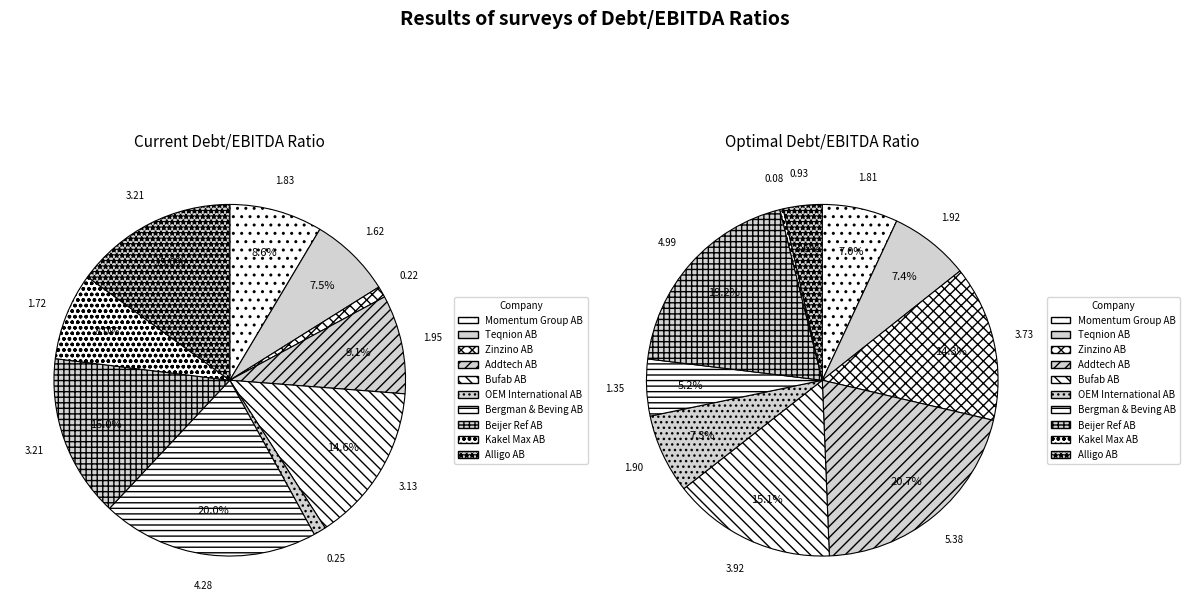

To the nearest percent, what portion does Momentum Group AB represent?

9%